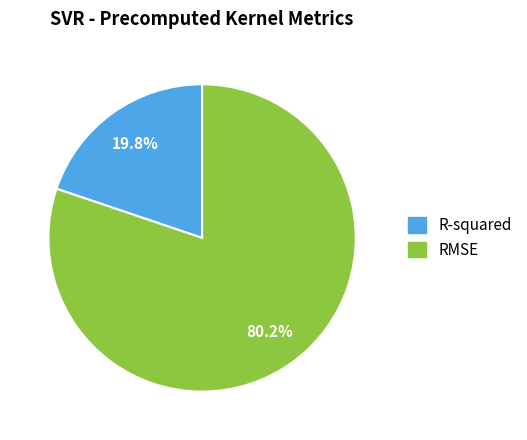

To the nearest percent, what is the average slice percentage?

50%